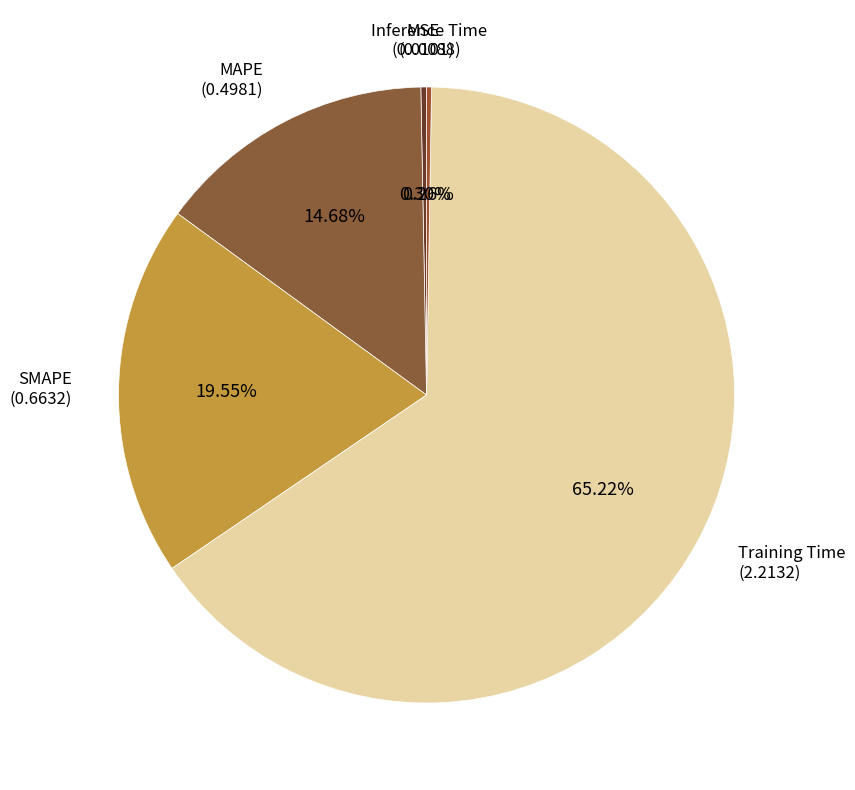

Is there any slice that represents more than half of the pie?

Yes